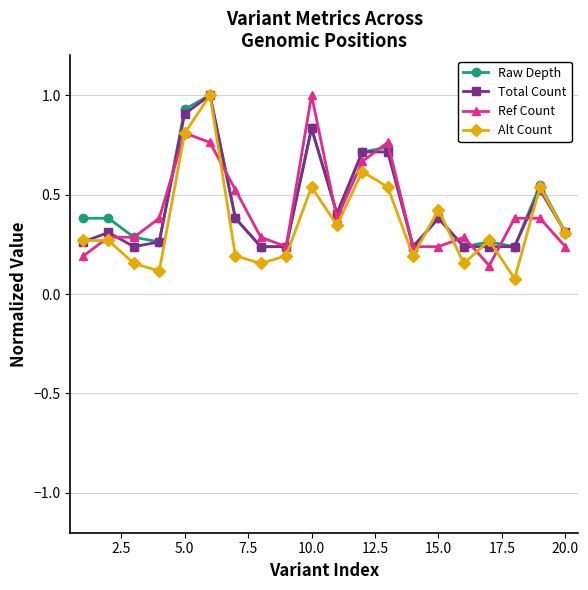

How many distinct data groups are displayed?

4